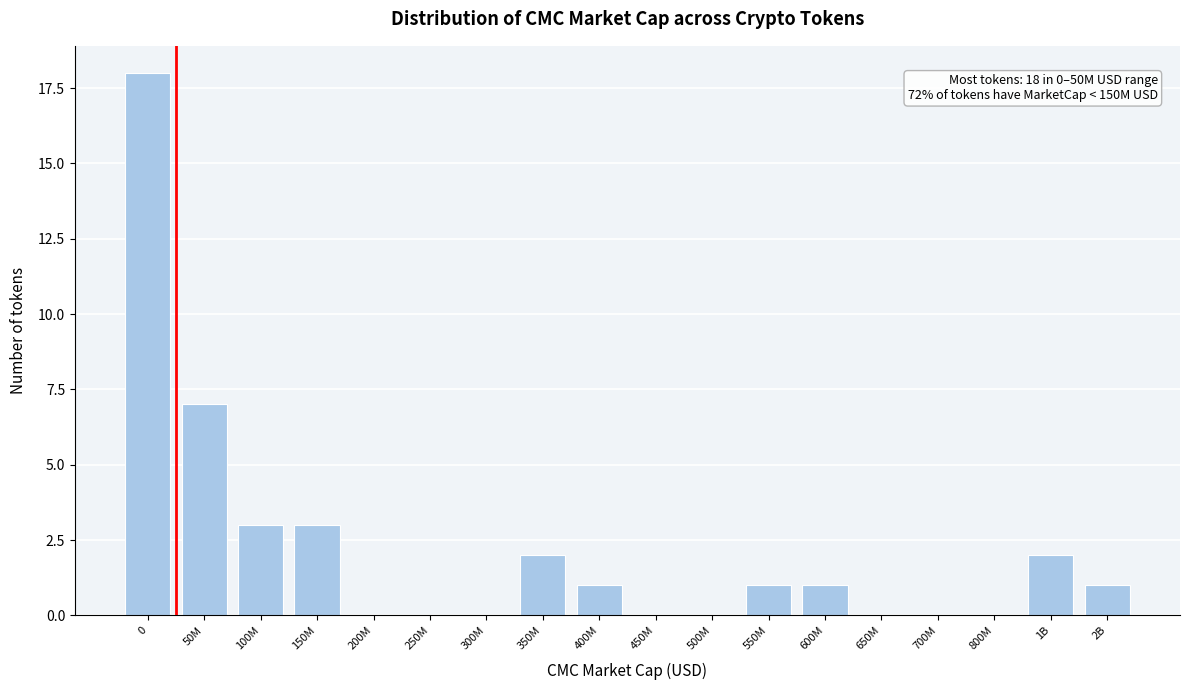

Reading left to right, transcribe all the data shown in this chart.

0=18	50M=7	100M=3	150M=3	200M=0	250M=0	300M=0	350M=2	400M=1	450M=0	500M=0	550M=1	600M=1	650M=0	700M=0	800M=0	1B=2	2B=1